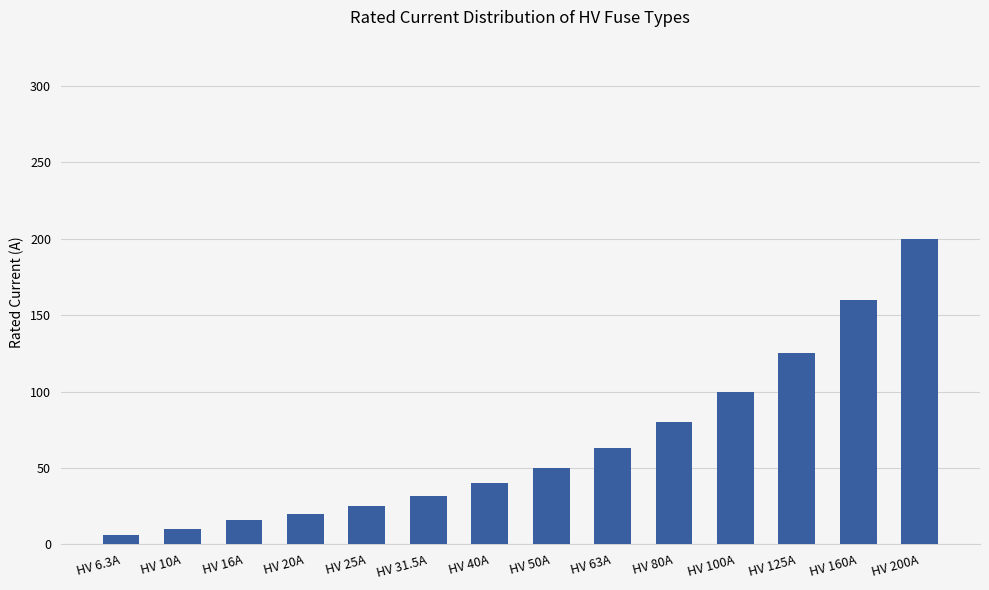

At which category does the chart reach its peak across all series?

HV 200A